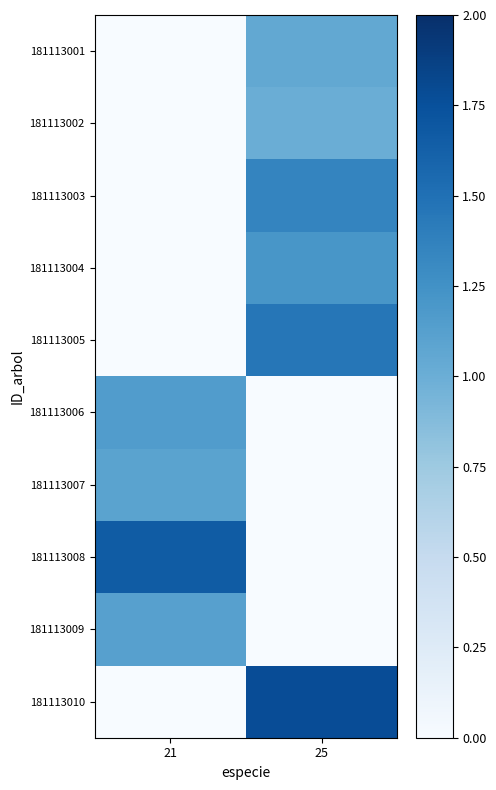

List the series in order of their peak value, lowest first.

181113002, 181113001, 181113007, 181113009, 181113006, 181113004, 181113003, 181113005, 181113008, 181113010